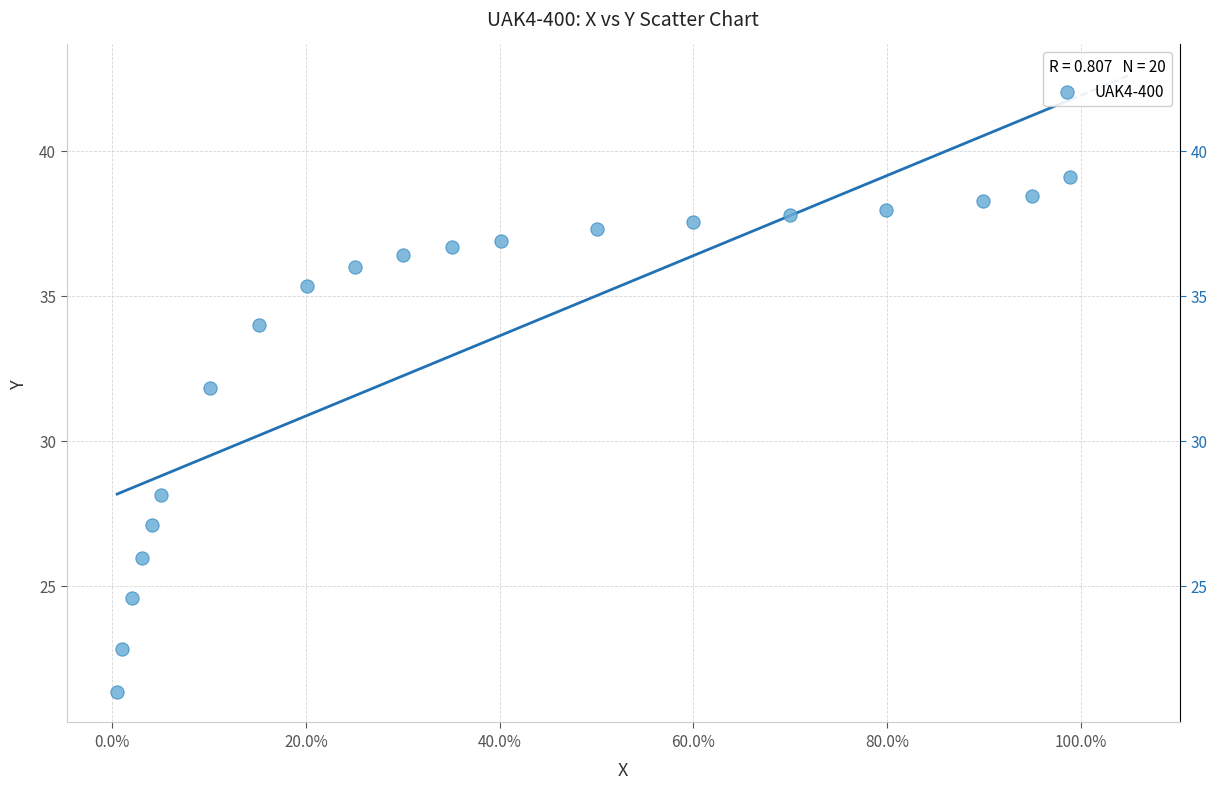

What is the range of X values (max minus min)?

1.0